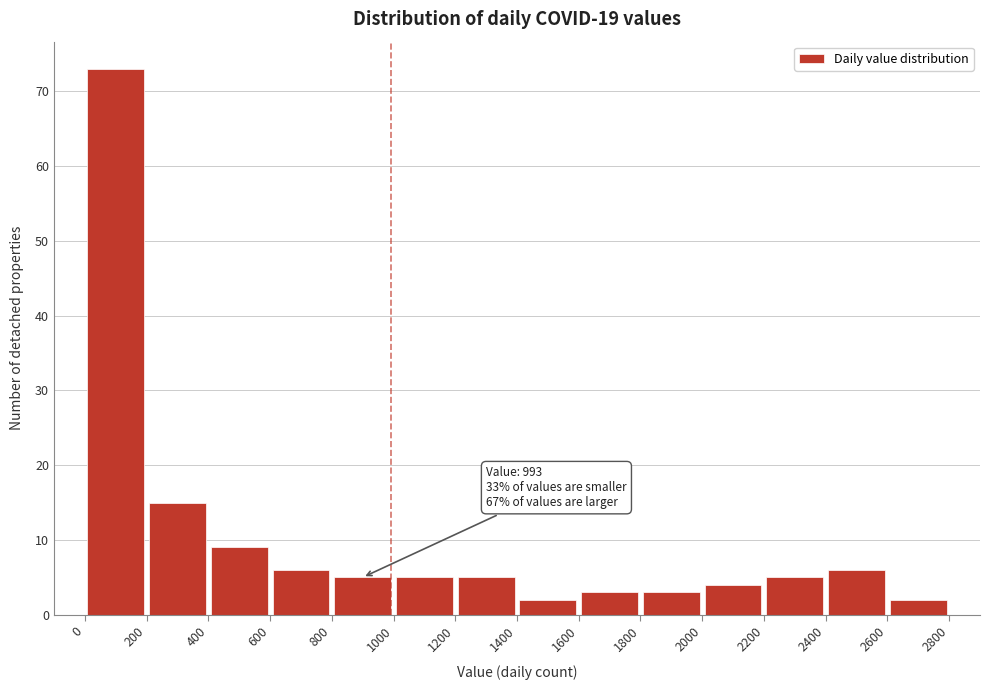

Which range on the x-axis has the tallest bar?

0 to 200